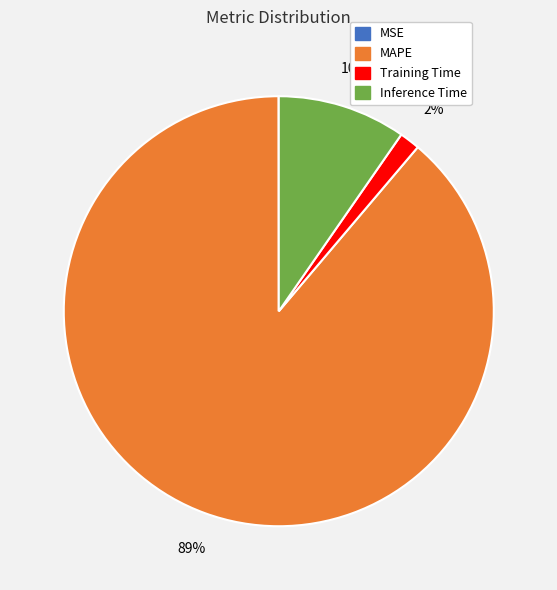

Does any single category account for the majority?

Yes